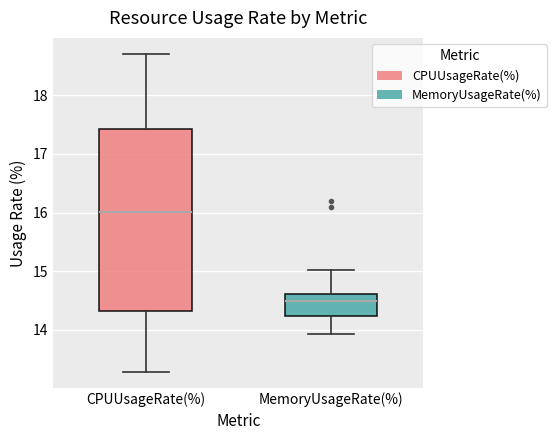

Which box is the tallest, from its lower edge to its upper edge?

CPUUsageRate(%)